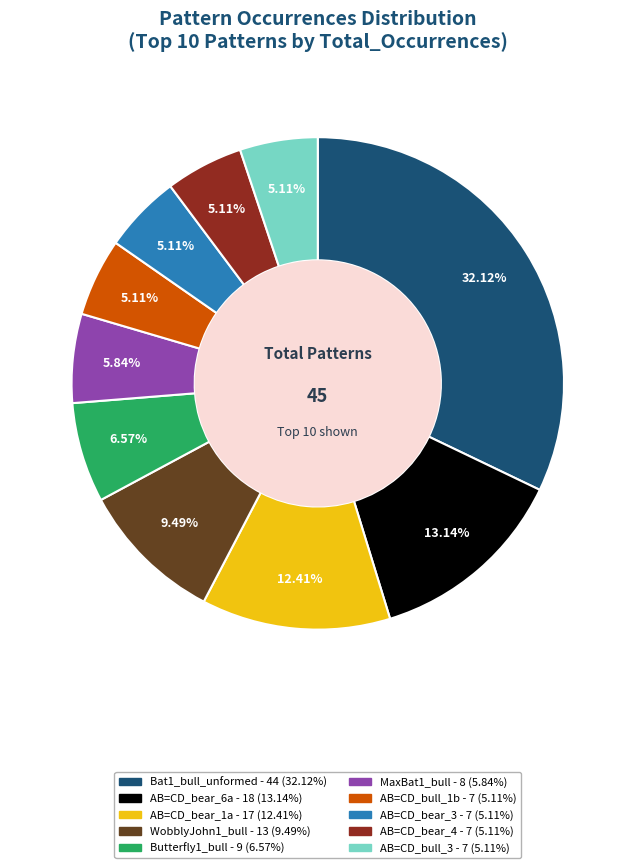

Does any single category account for the majority?

No